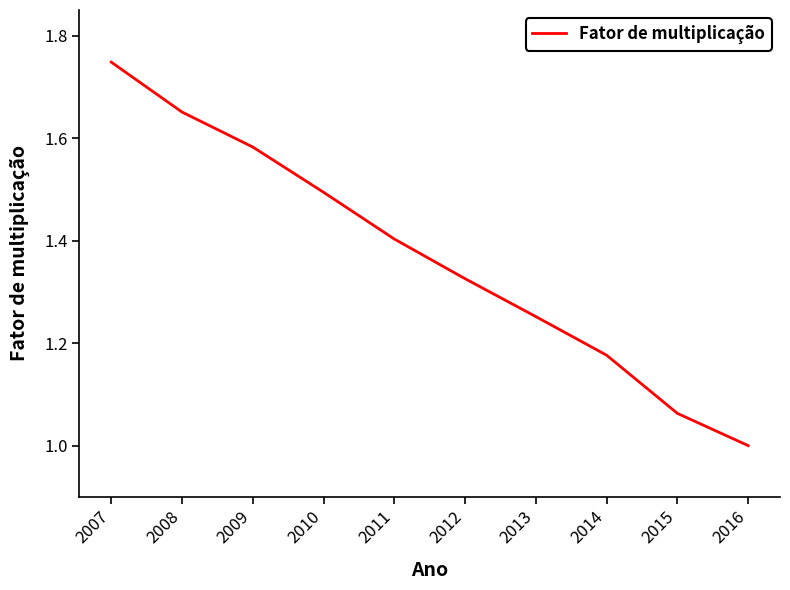

What is the difference between the maximum and minimum values?

0.7